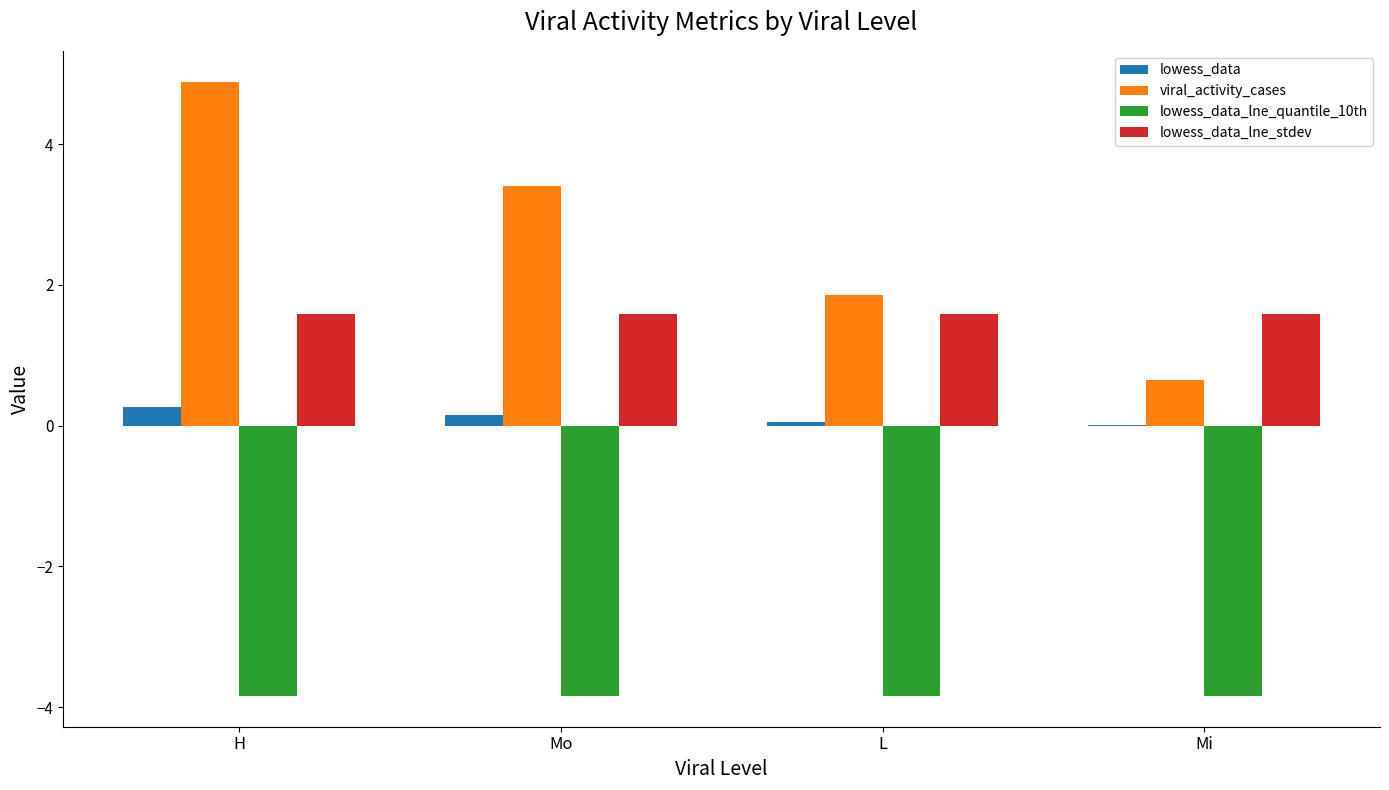

Where does the viral_activity_cases series first go above 3?

H